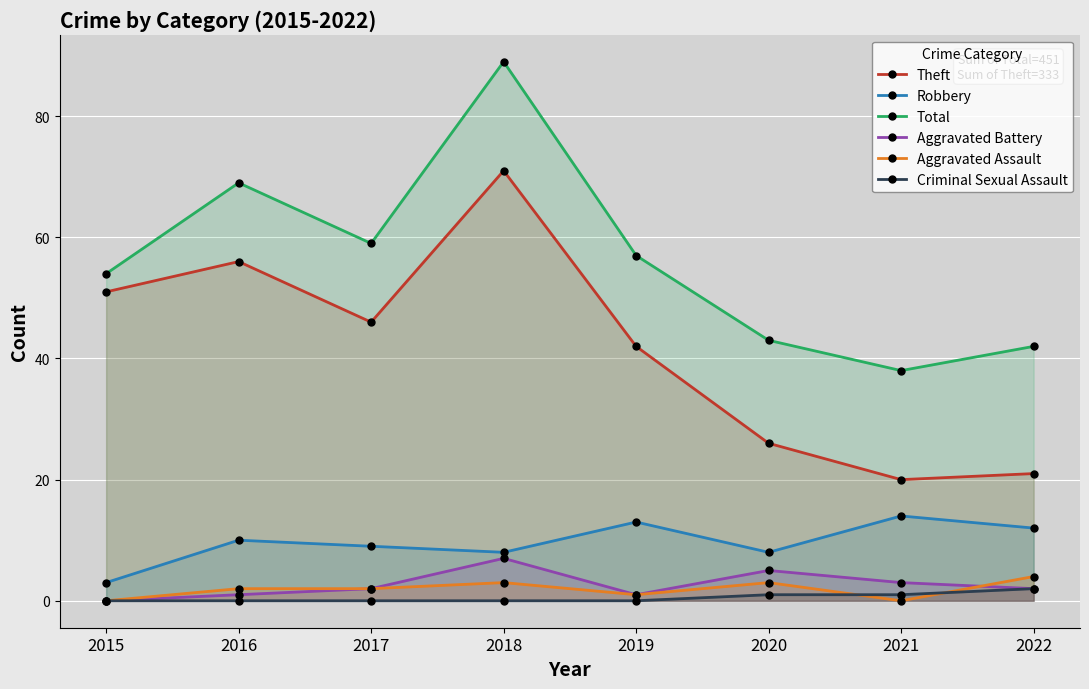

True or false: Aggravated Battery has a value of 5 at 2021.

False